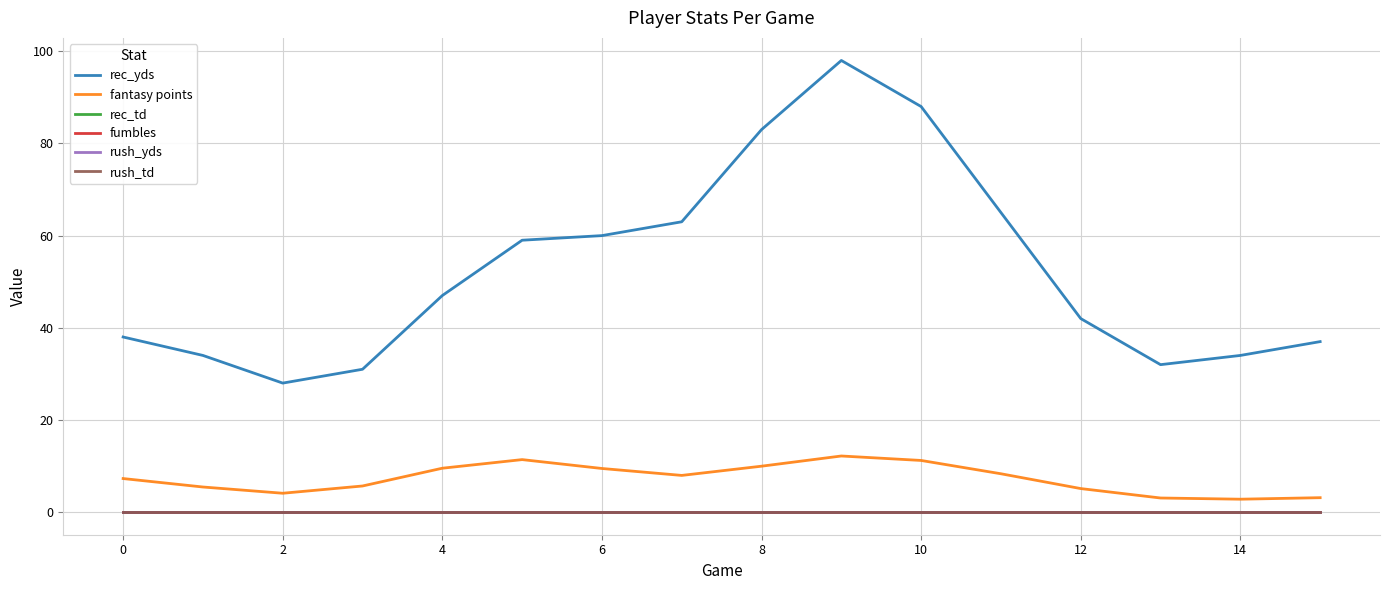

True or false: rush_td has more than 2 points higher than both neighbors.

False